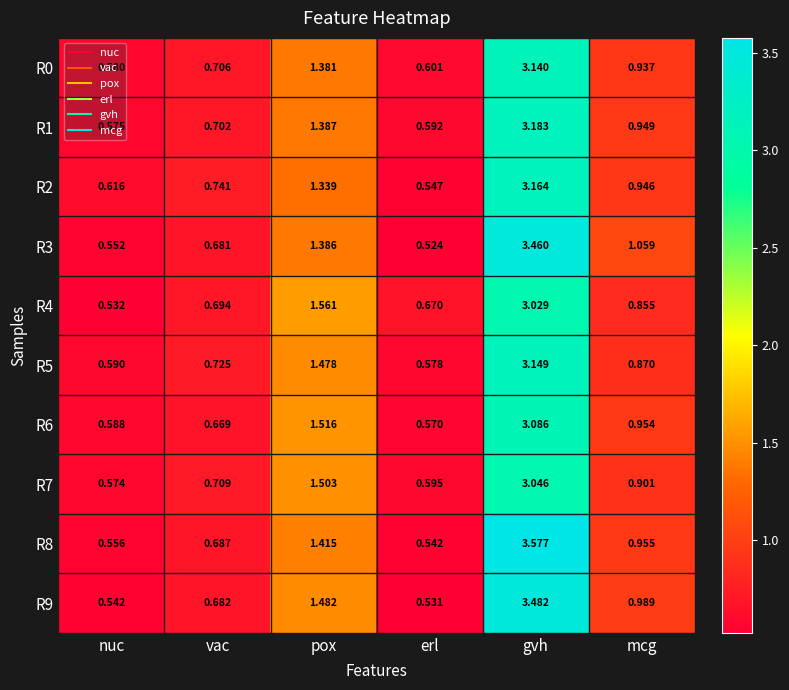

At which category is the sum across all series the highest?

gvh